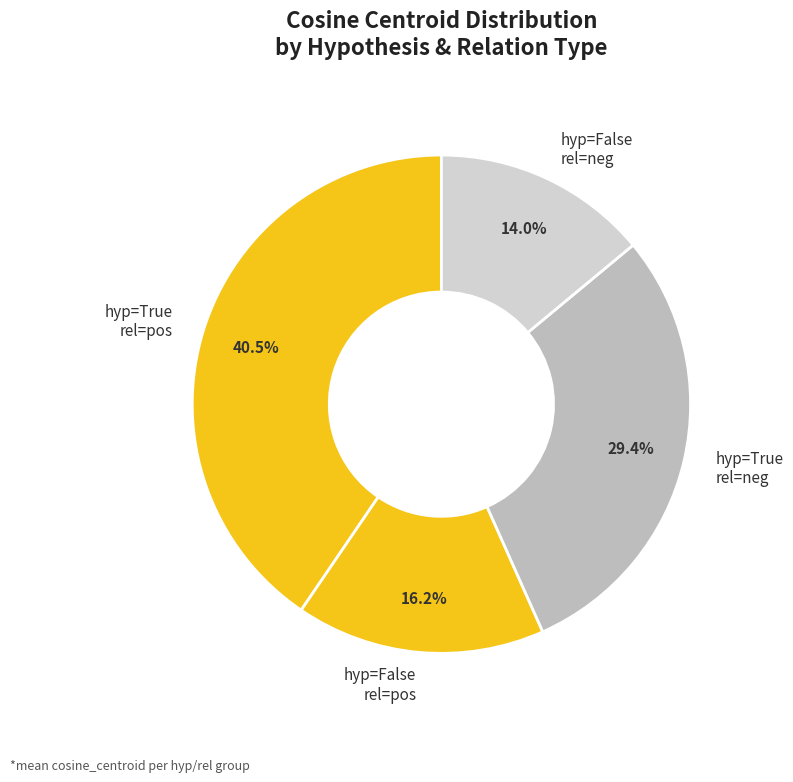

How many slices are in this pie chart?

4